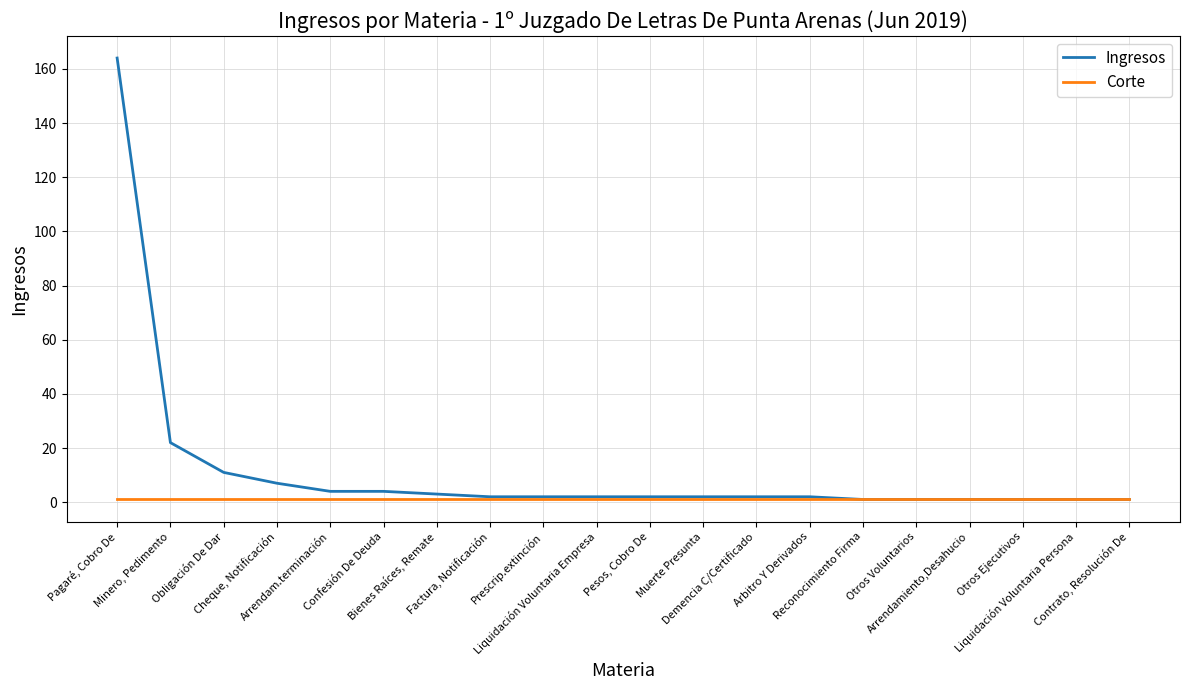

Reading left to right, extract all data points from this chart.

Ingresos: 164	22	11	7	4	4	3	2	2	2	2	2	2	2	1	1	1	1	1	1
Corte: 1	1	1	1	1	1	1	1	1	1	1	1	1	1	1	1	1	1	1	1